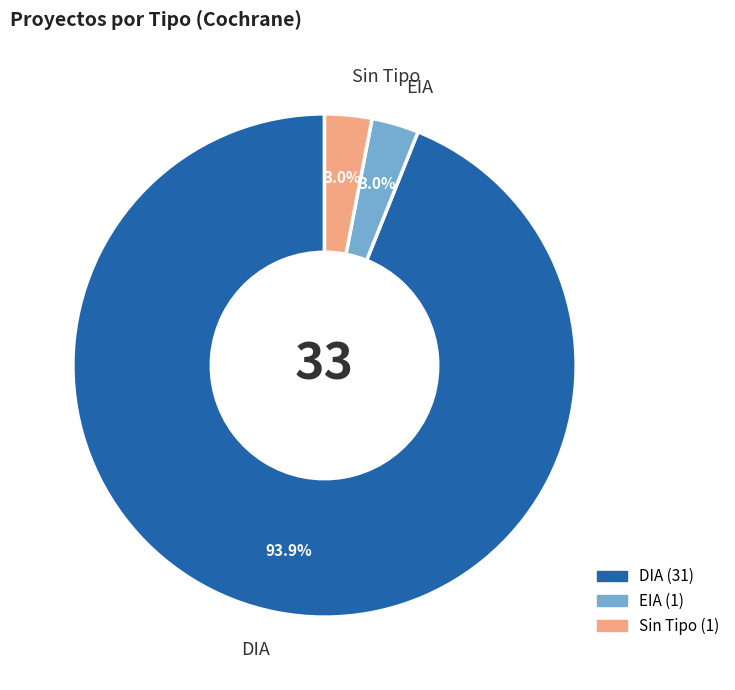

How many slices are in this pie chart?

3